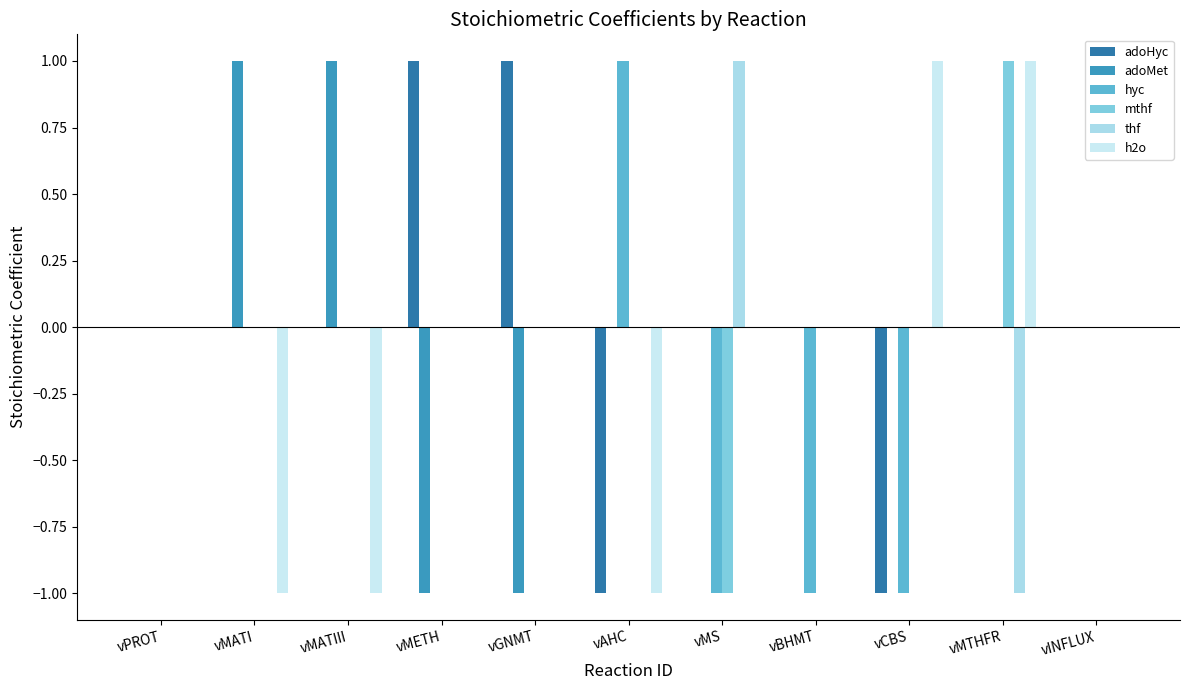

Which has a higher value, vBHMT or vMETH?

vMETH